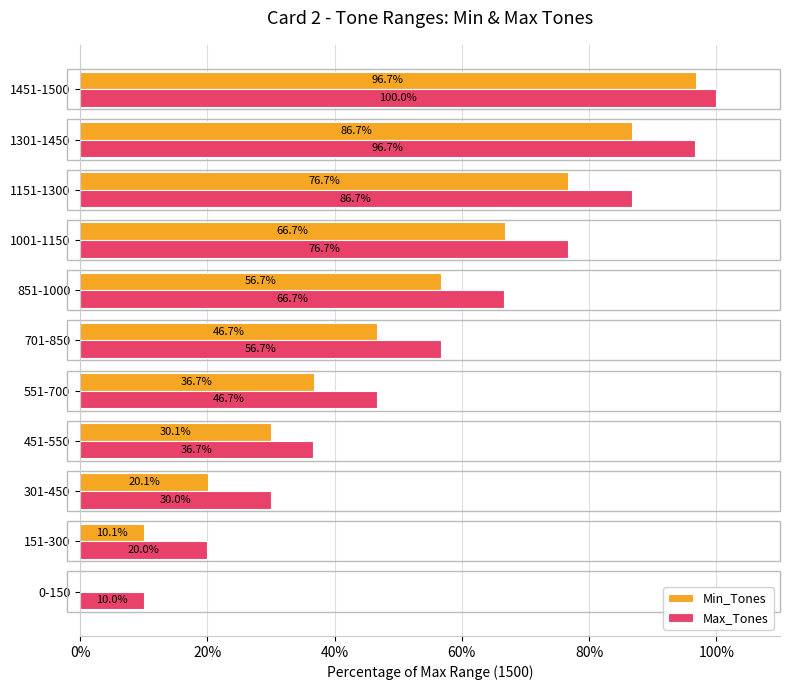

At which category is the sum across all series the highest?

1451-1500